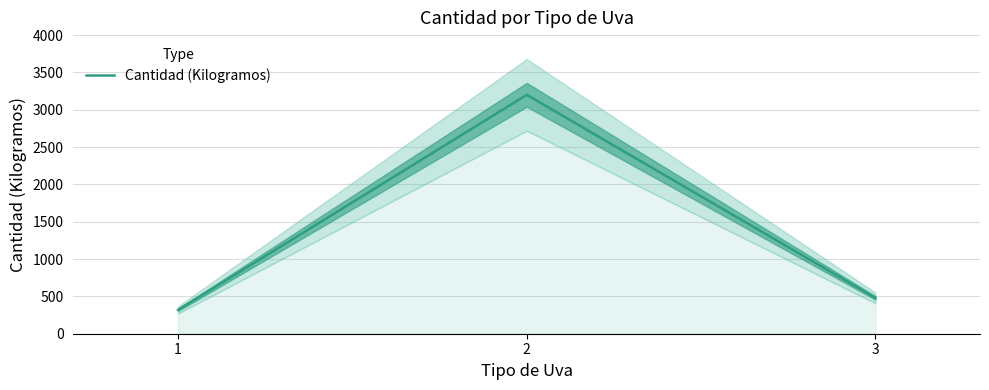

Rank the categories by value from lowest to highest.

1, 3, 2